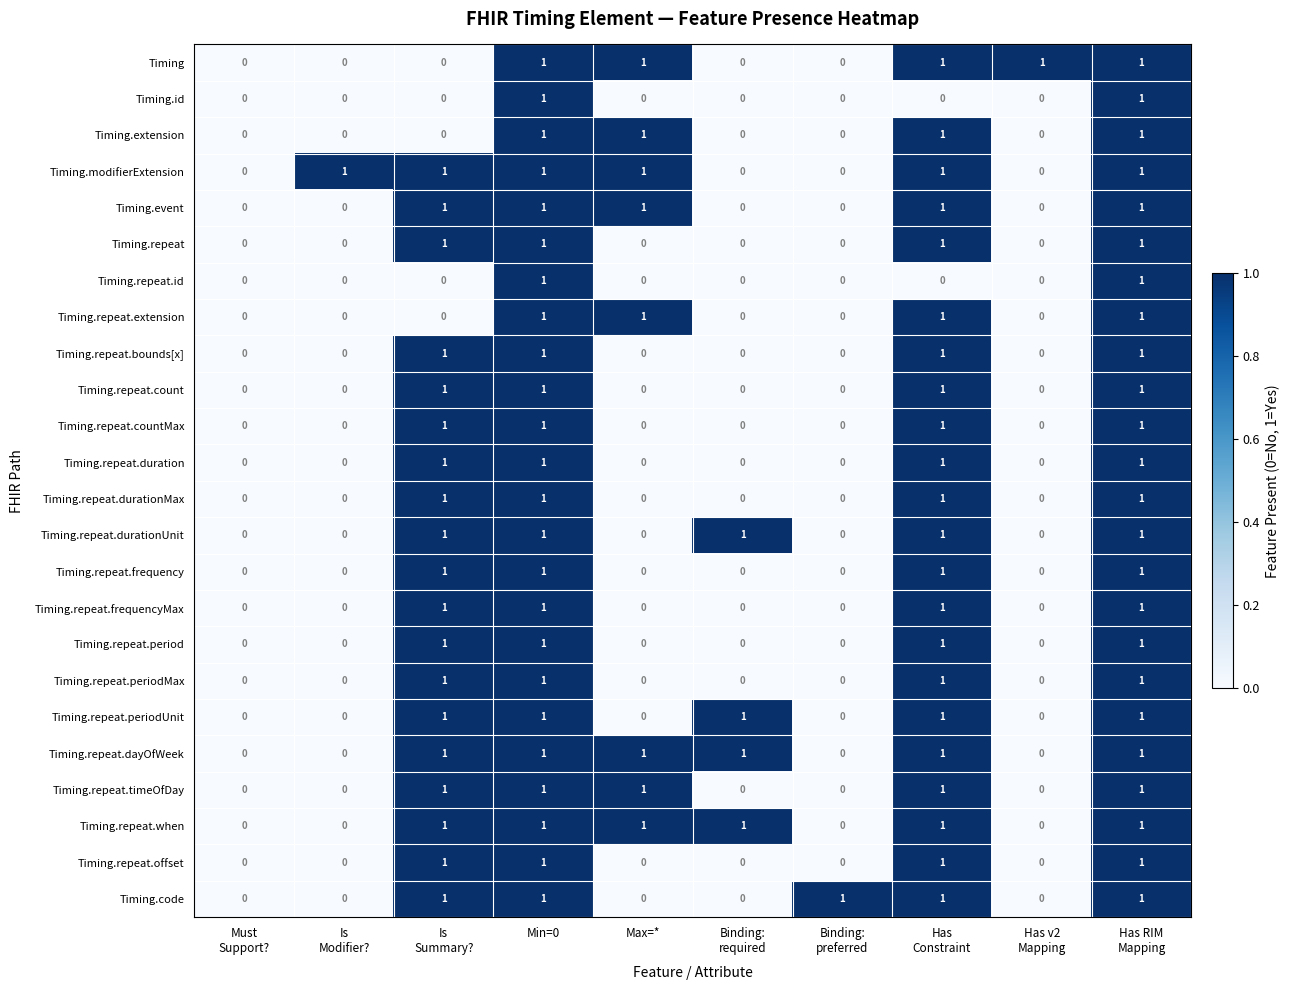

What is the difference between the highest and lowest values at Is
Modifier??

1